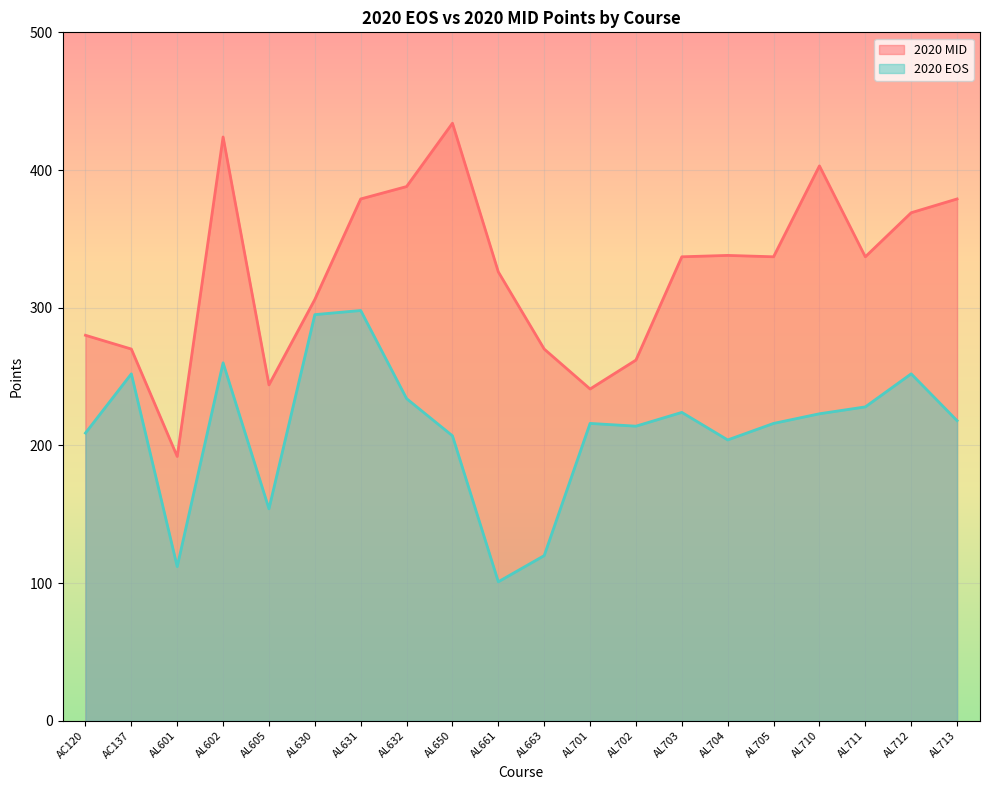

Between AL710 and AL602, which is larger?

AL602